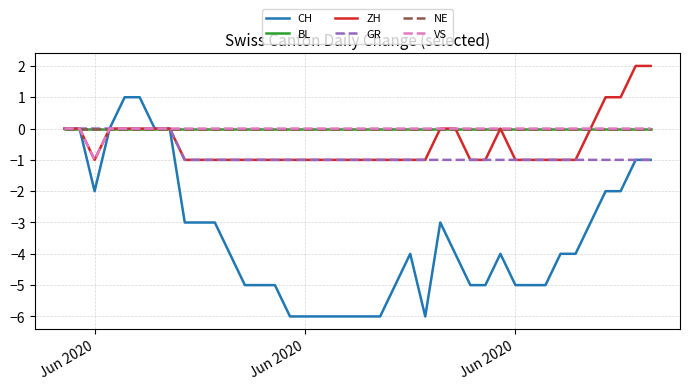

Does the chart have visible grid lines?

Yes